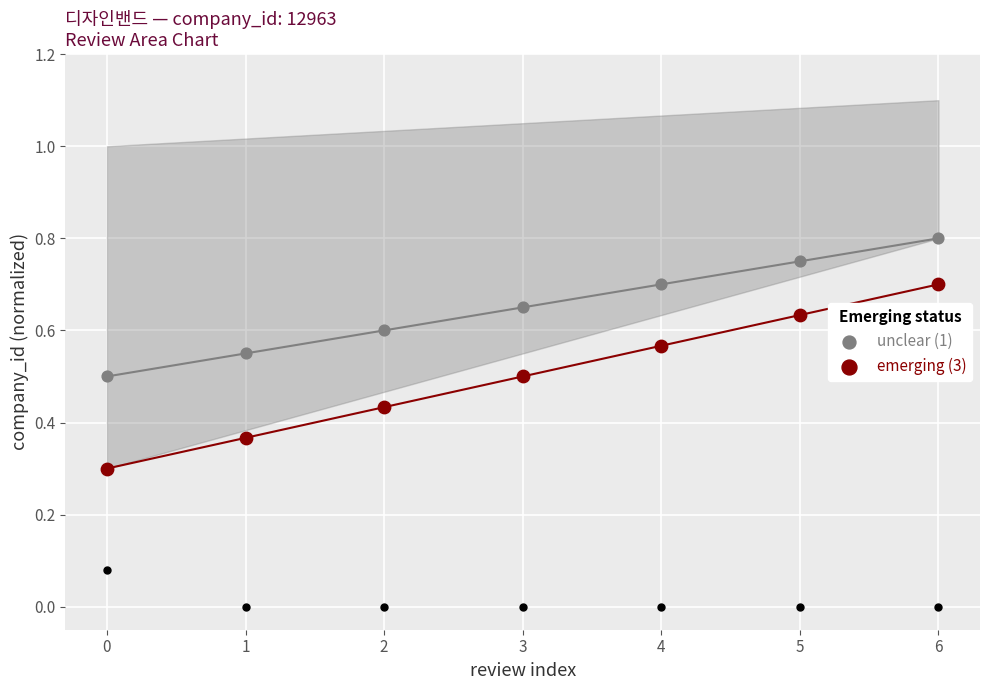

Which series has the largest total across all categories?

unclear (1)